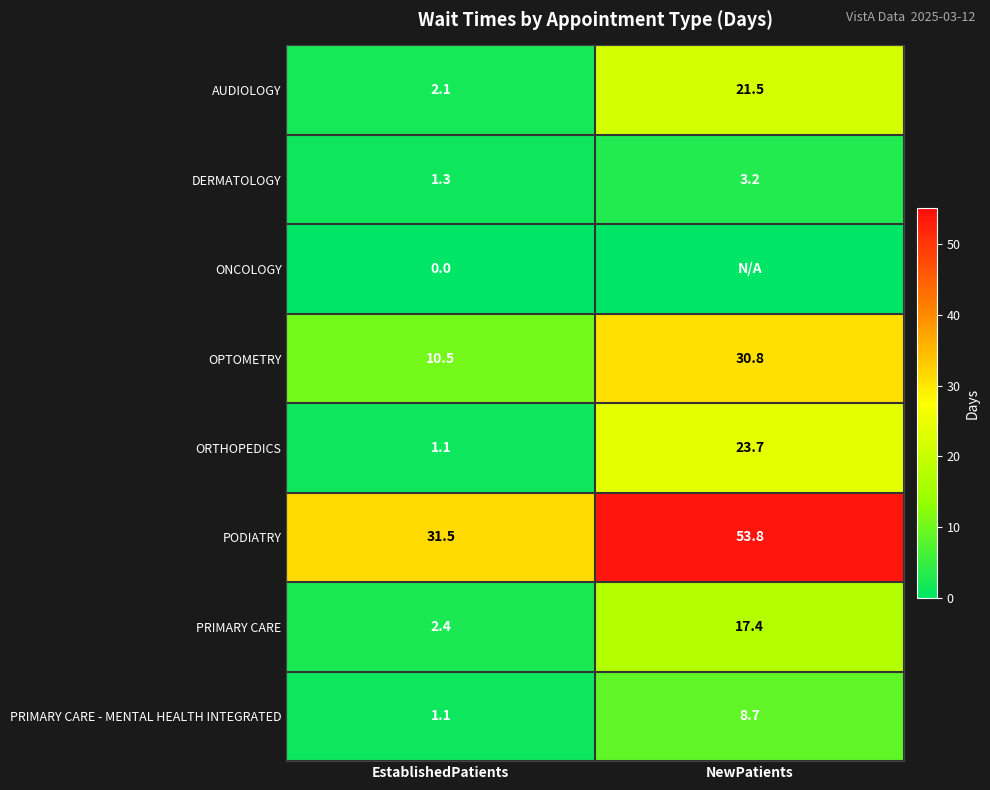

What is the spread (max minus min) of values at EstablishedPatients?

31.5